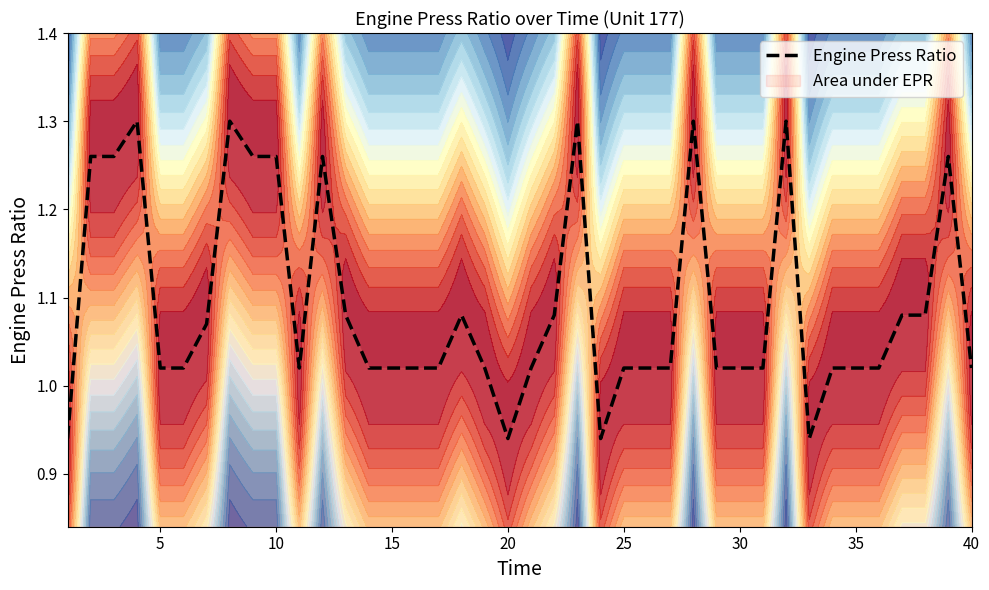

What is the difference between the maximum and minimum values?

0.4